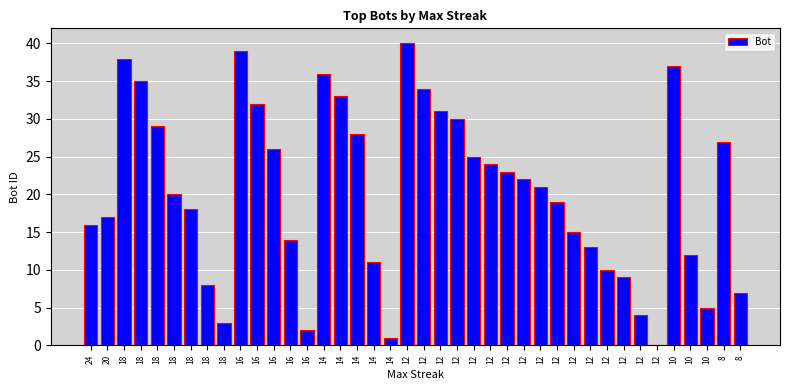

What is the sum of all values?

814